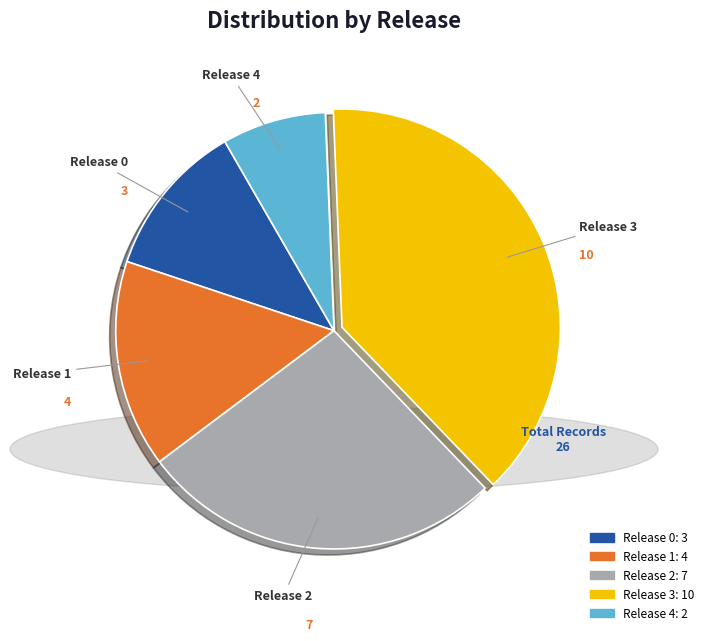

Is there any slice that represents more than half of the pie?

No